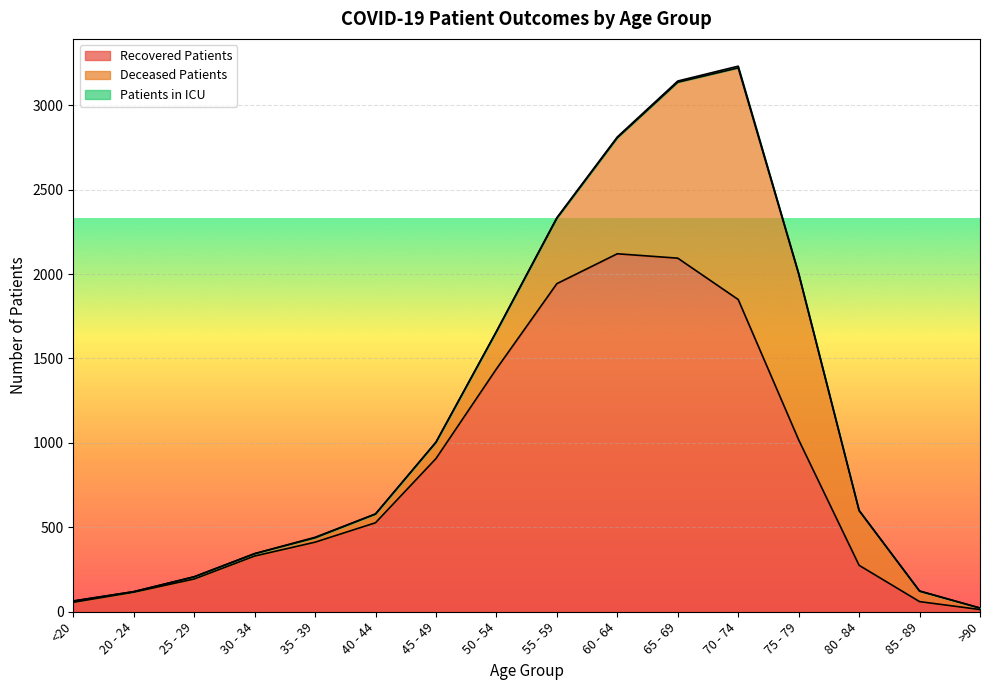

How many interior local peaks does the patients_in_icu series have?

2